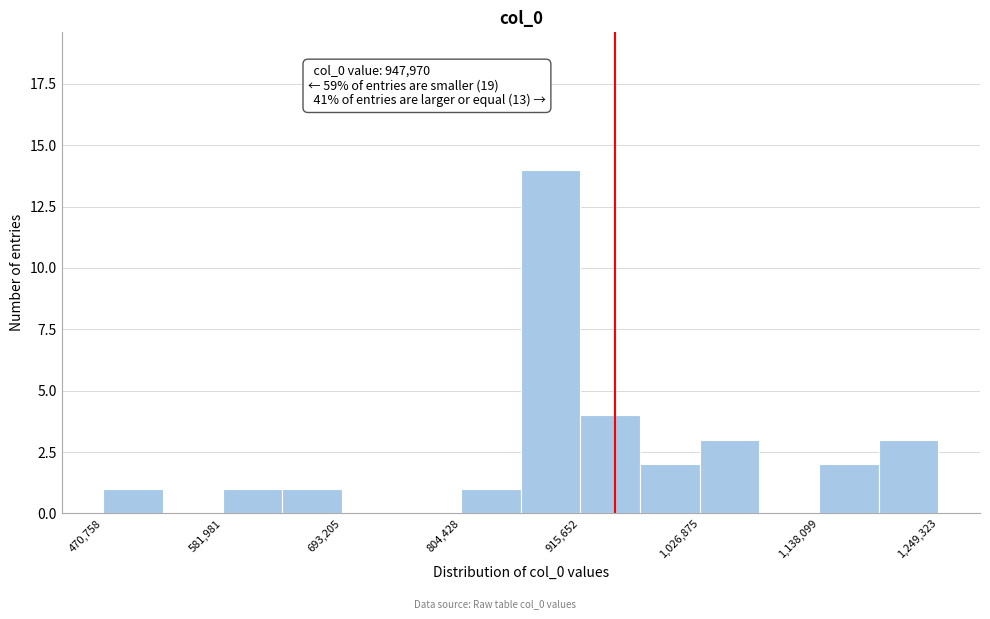

Read against the x-axis, roughly where is the centre of the tallest bar?

880000